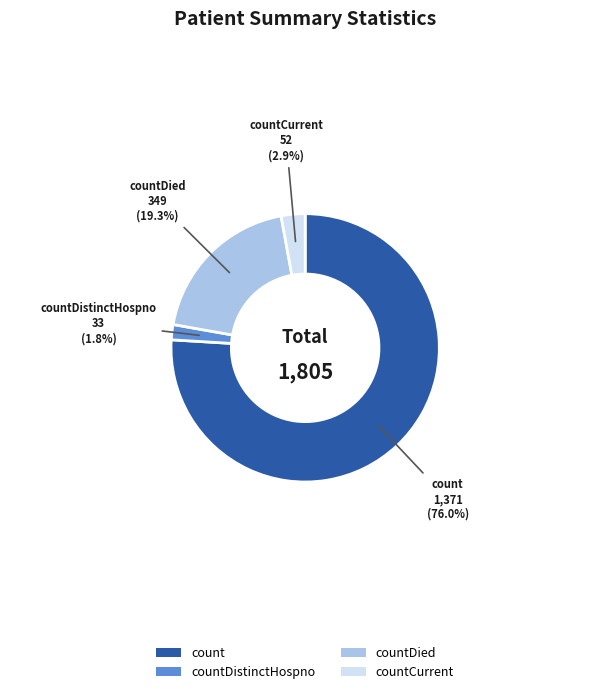

To the nearest percent, what portion does countDied represent?

19%